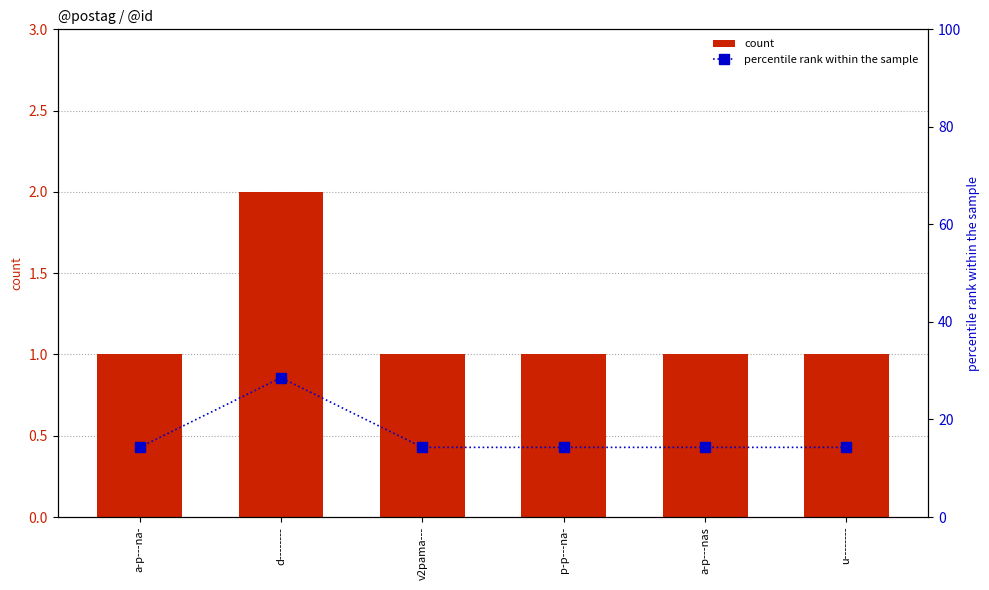

What is the total value across all series at p-p---na-?

15.3